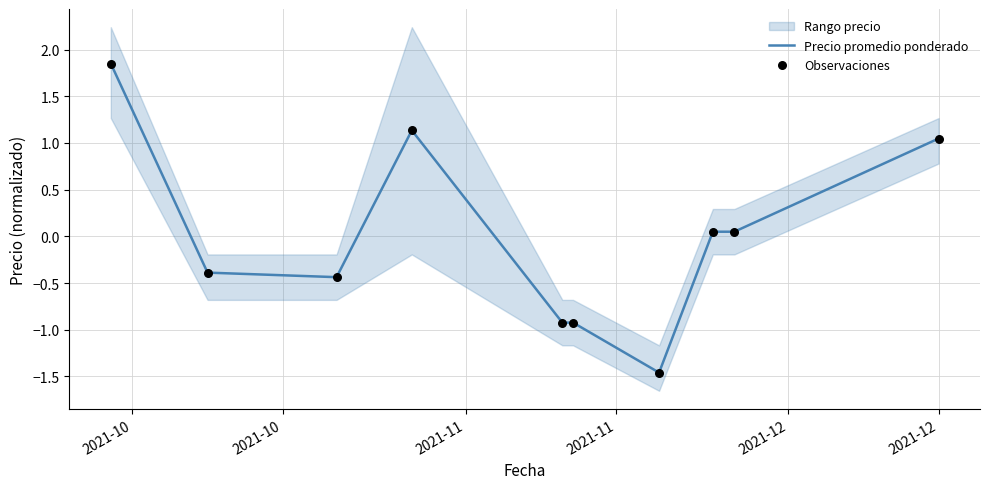

At which category is the sum across all series the highest?

2021-10